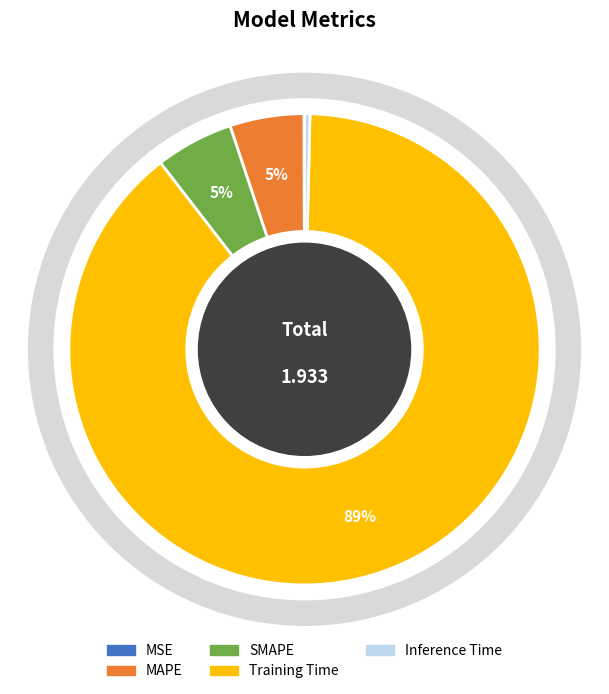

To the nearest percent, what is the combined percentage of Training Time and Inference Time?

90%